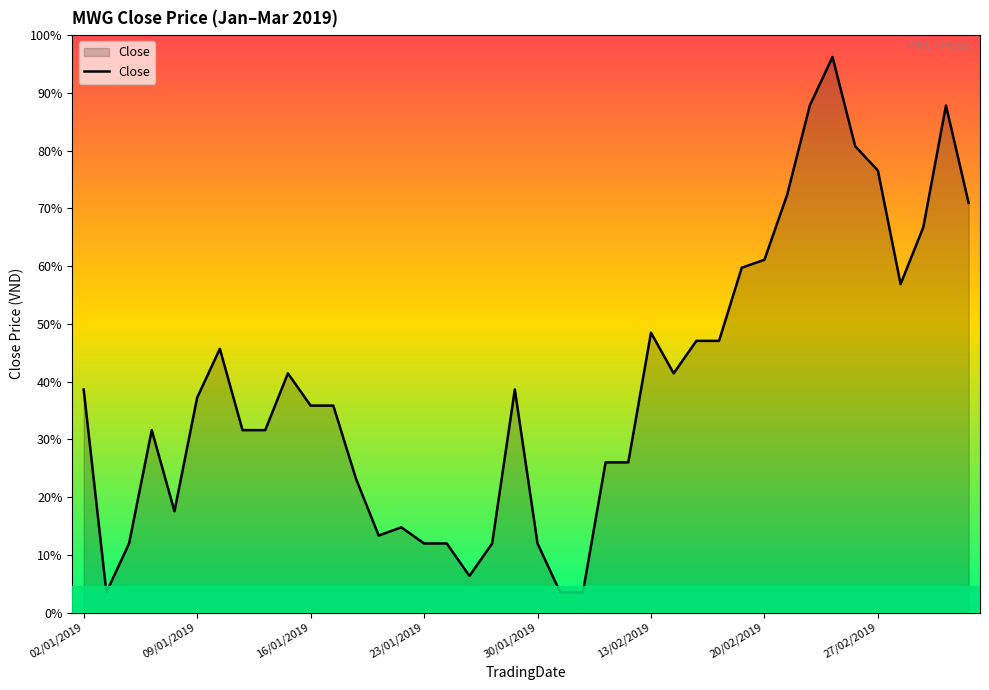

Does the chart display data point markers on the line(s)?

No